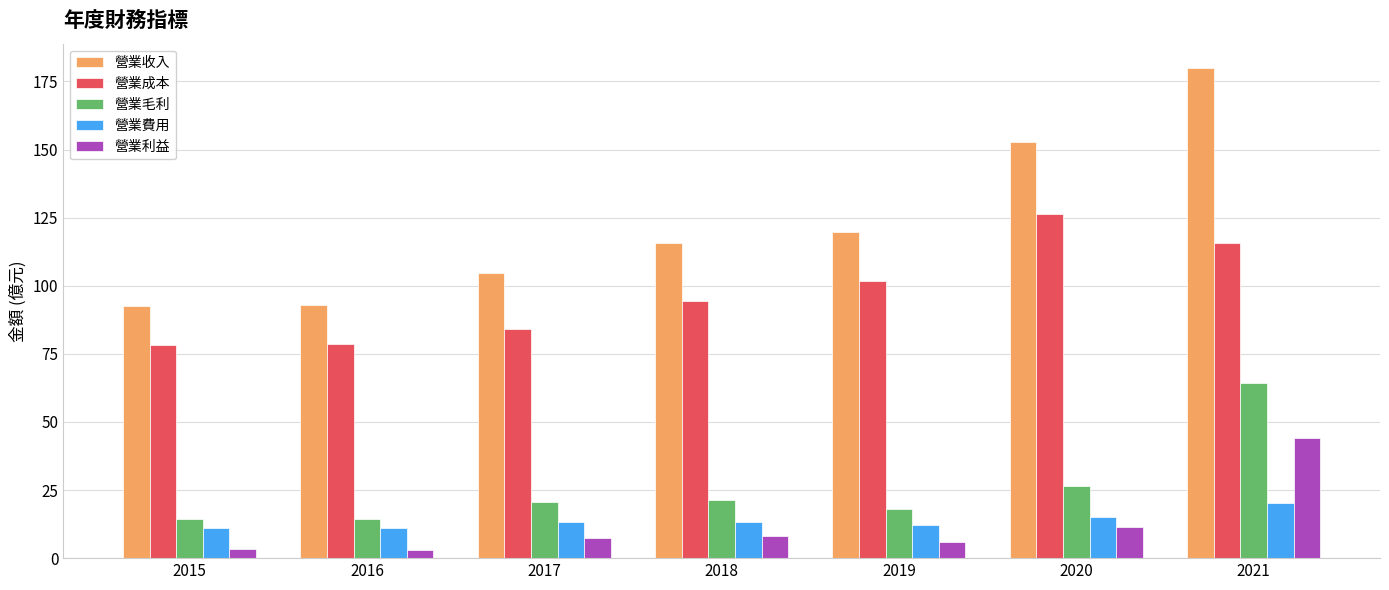

What is the greatest value displayed?

179.9